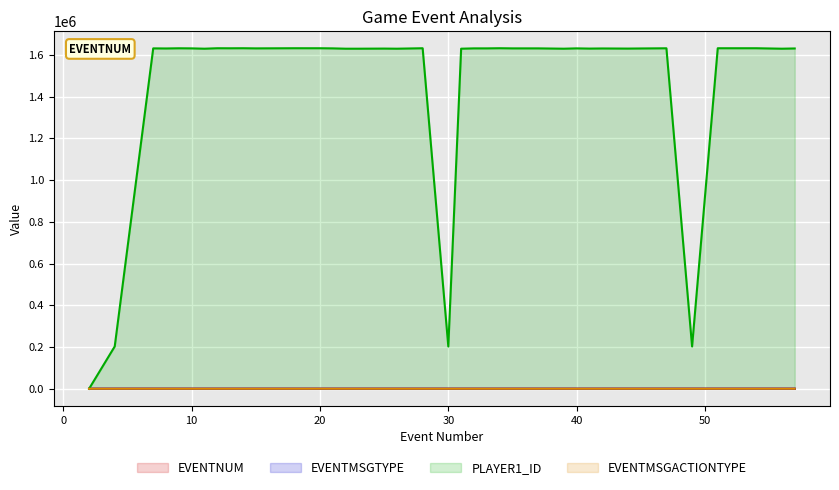

What are all the series names shown in the legend?

EVENTNUM, EVENTMSGTYPE, PLAYER1_ID, EVENTMSGACTIONTYPE